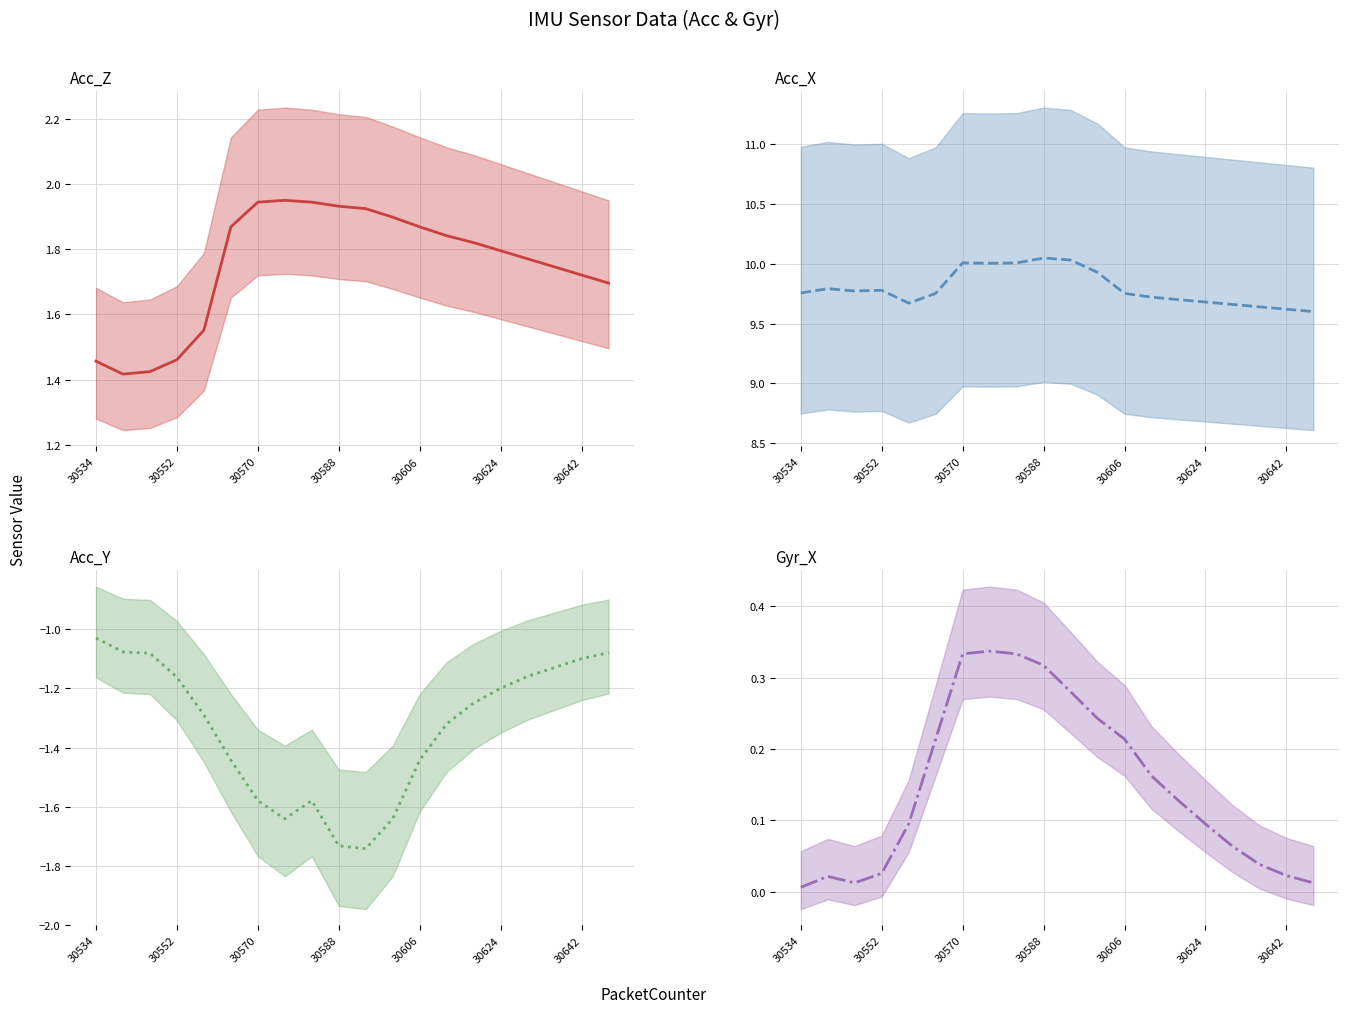

Which series has the largest range (max minus min)?

Acc_Y (mean)